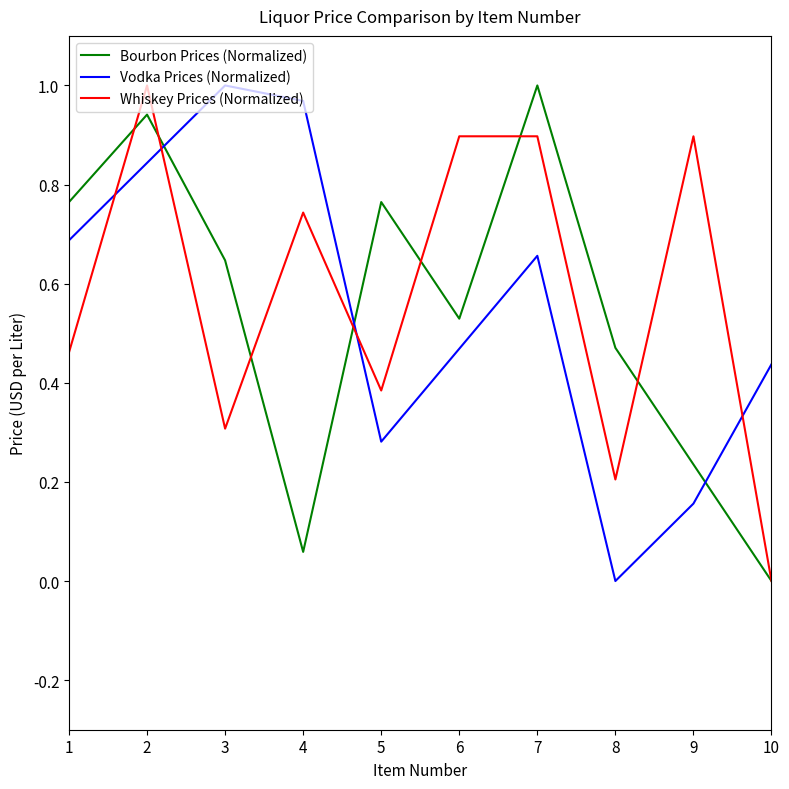

What is the total value across all series at 3?

2.0